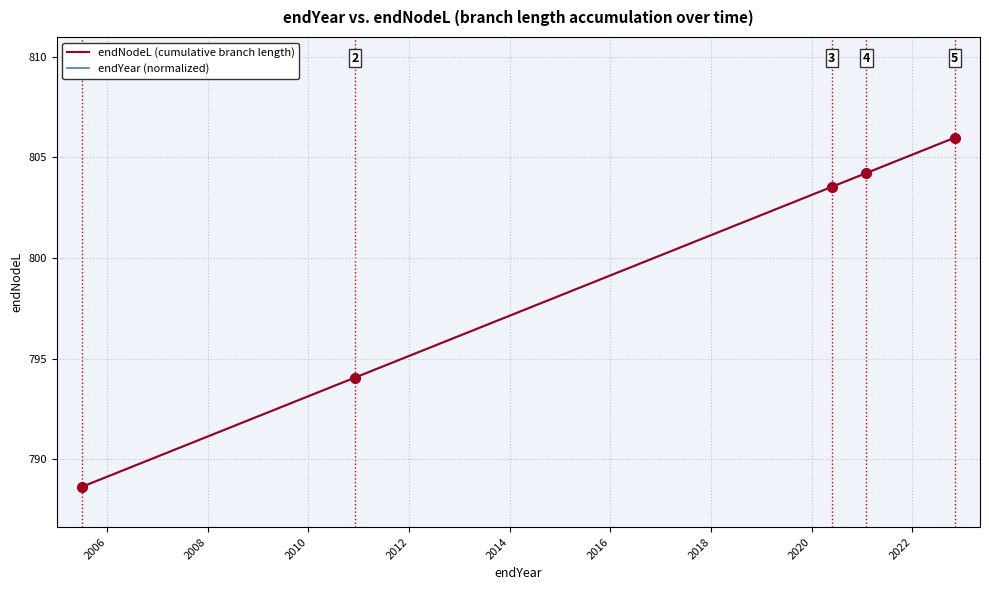

Rank the series by their maximum value, from lowest to highest.

endNodeL (cumulative branch length), endYear (normalized)